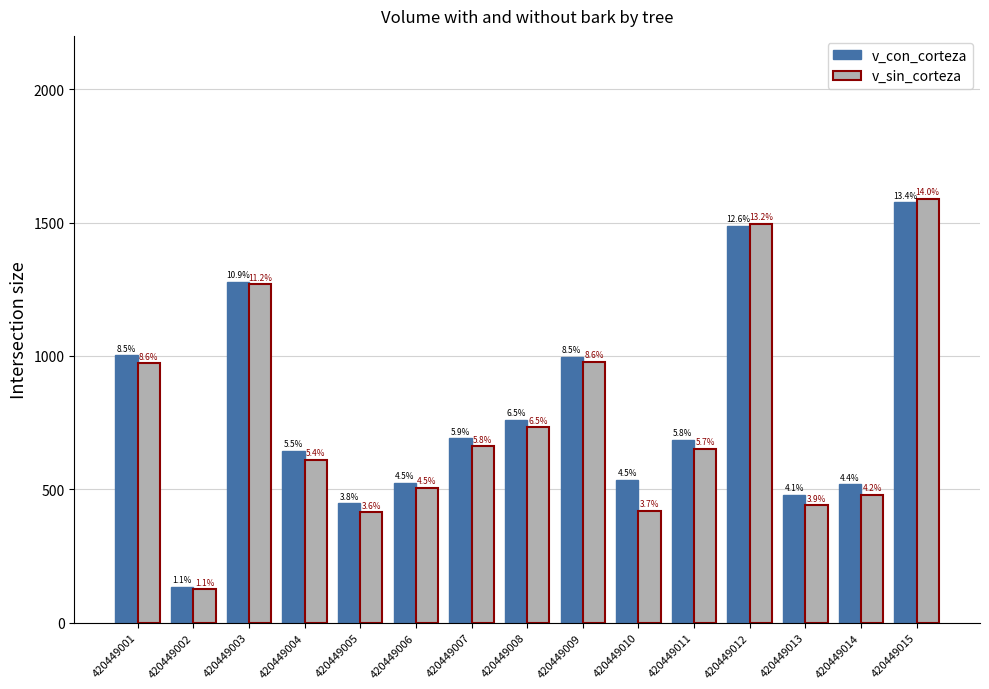

How many bars are there in total?

30